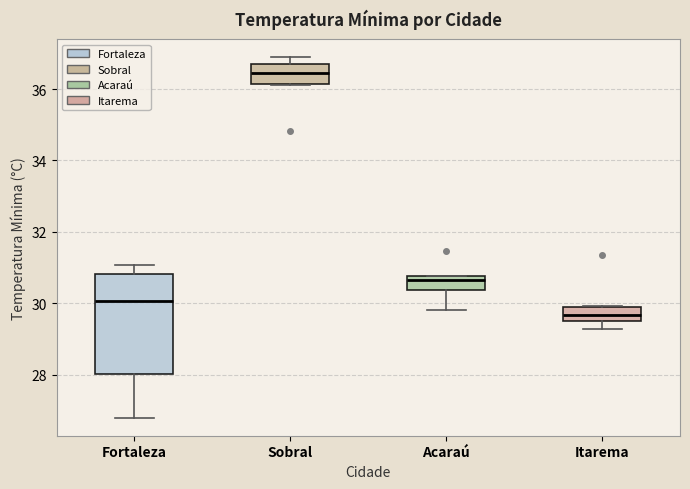

Where does the lower whisker of the box for Fortaleza end on the y-axis? The values are not printed on the chart, so give them approximately, as read against the axis.

26.8